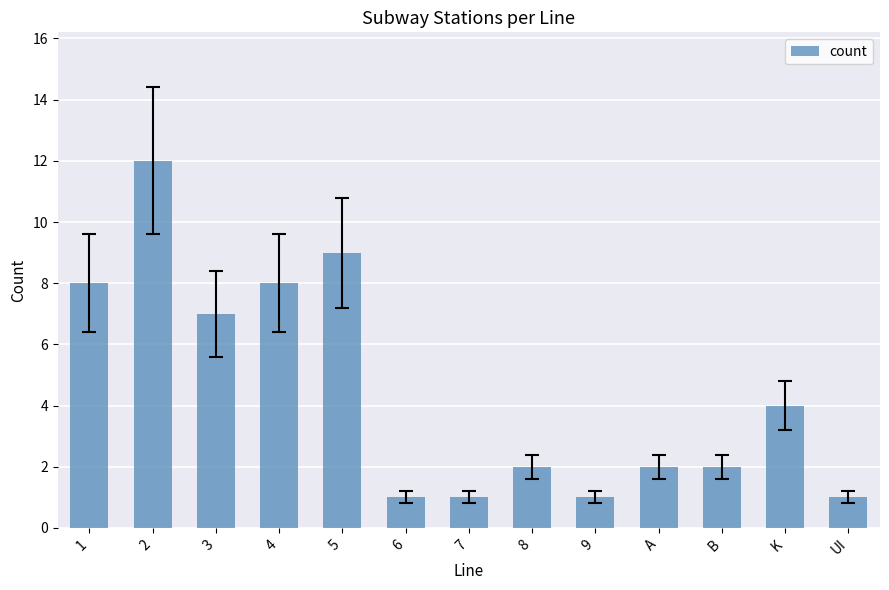

Reading right to left, list all the values displayed in this chart.

UI=1	K=4	B=2	A=2	9=1	8=2	7=1	6=1	5=9	4=8	3=7	2=12	1=8